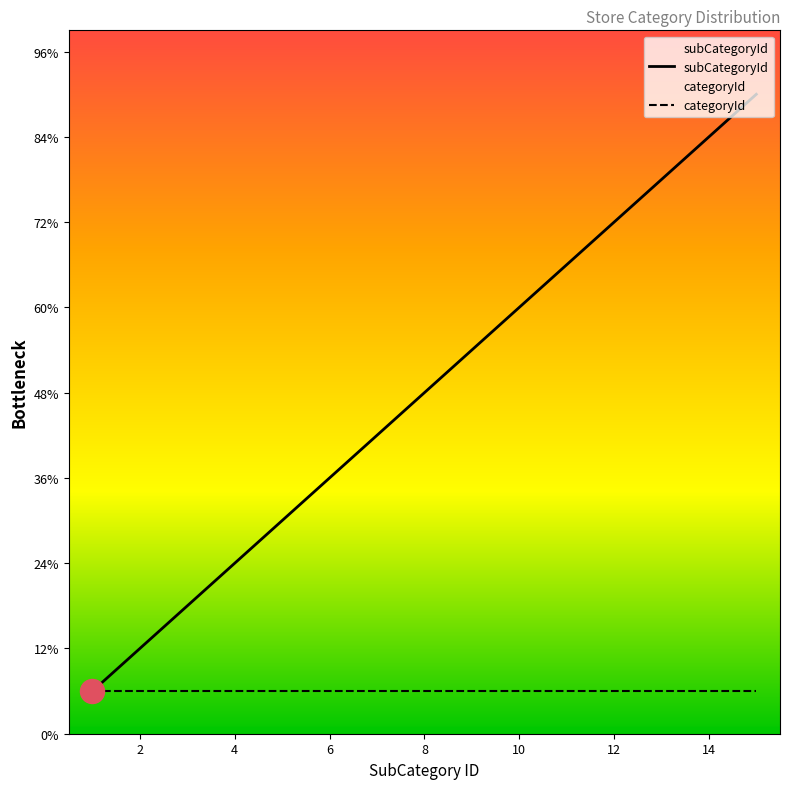

What is the change in value from 3 to 13?

+10